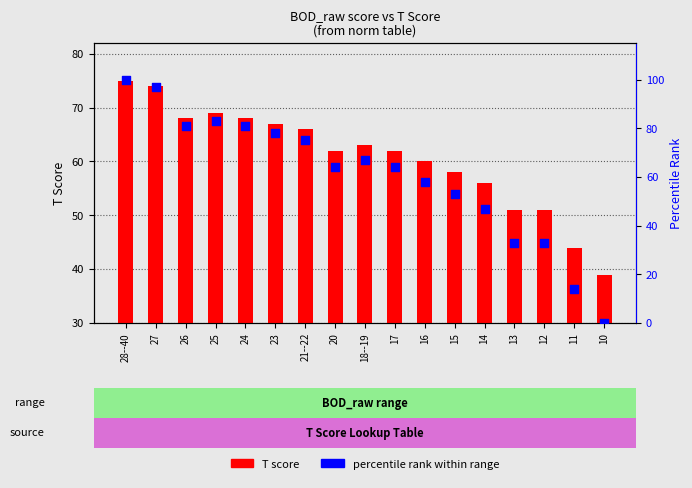

Is the value of percentile rank at 27 greater than the value of T score at 20?

Yes